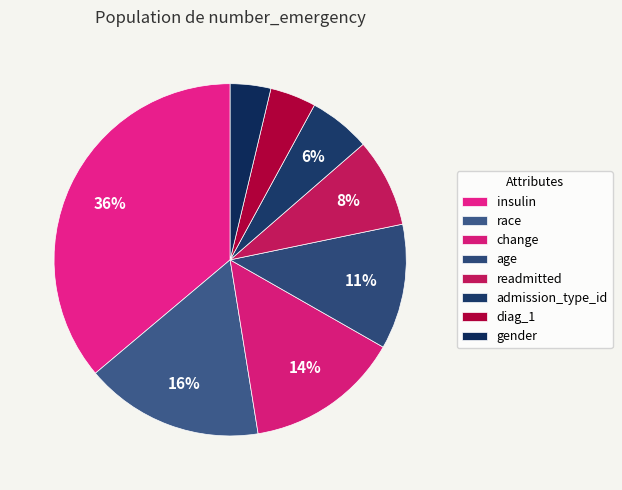

What is the smallest slice in the pie chart?

gender